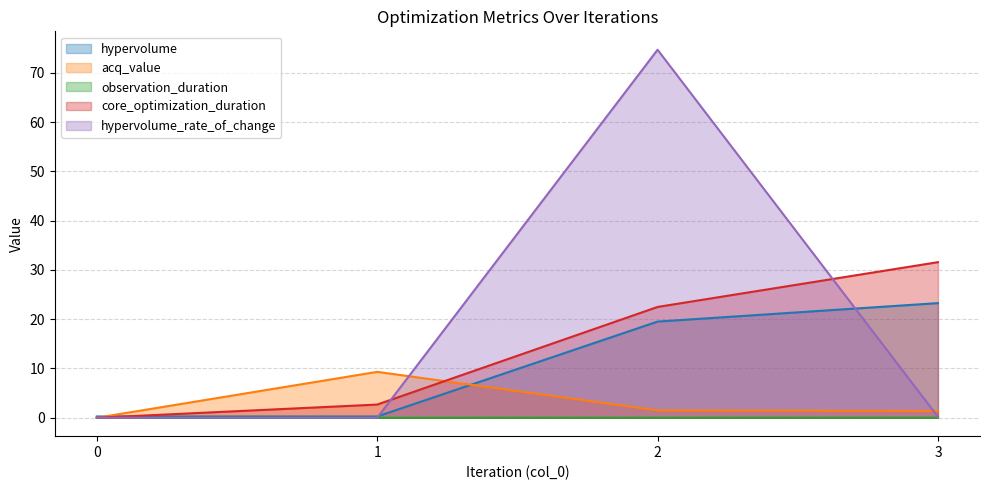

Rank the series at 1 from lowest to highest value.

observation_duration, hypervolume_rate_of_change, hypervolume, core_optimization_duration, acq_value